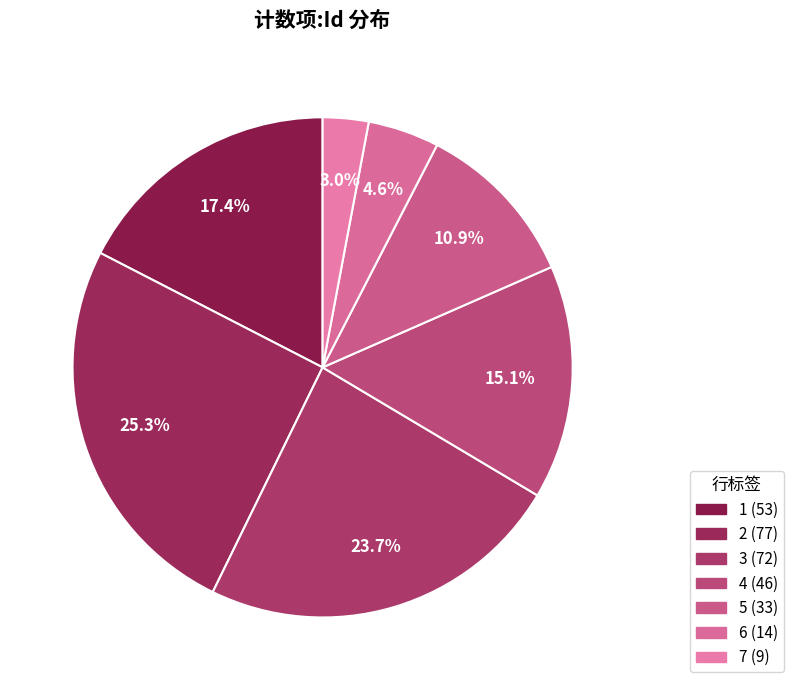

Combined, do 2 and 5 account for over 50%?

No